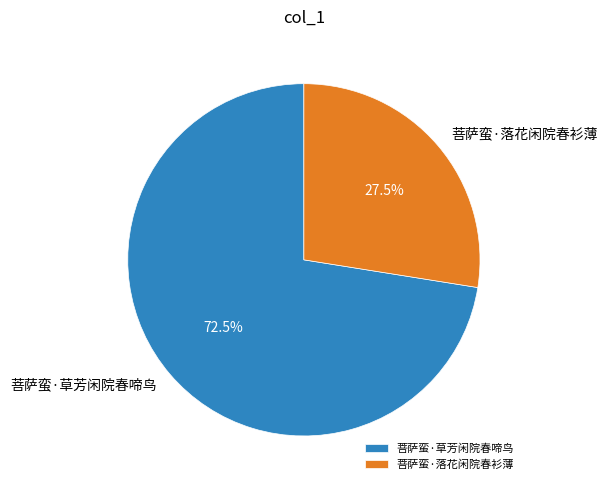

To the nearest percent, what is the average slice percentage?

50%